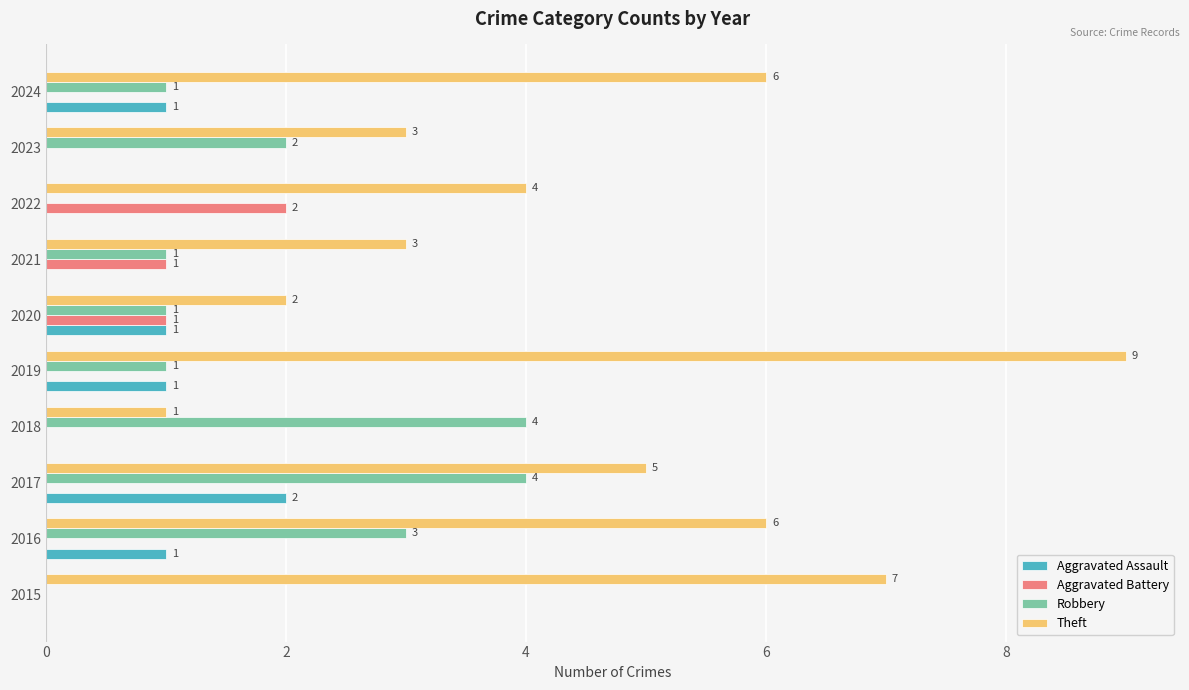

Which series has the largest total across all categories?

Theft